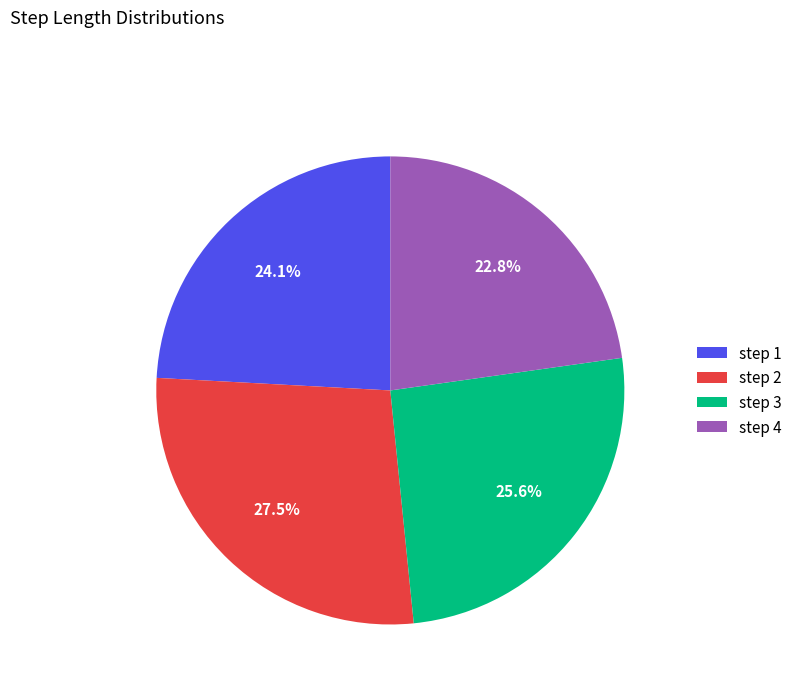

What portion of the pie excludes step 3?

74.4%